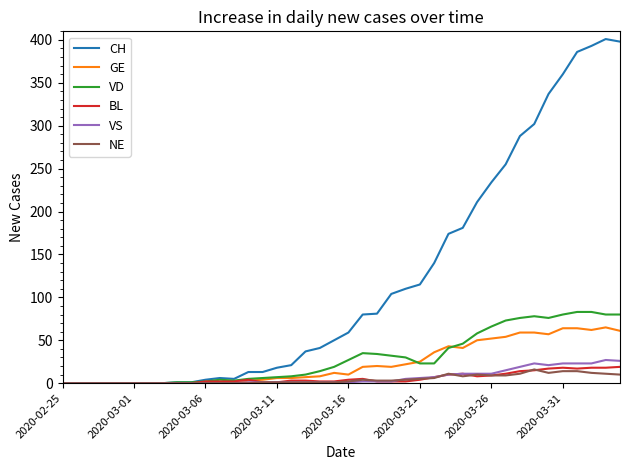

What is the maximum value for NE?

16